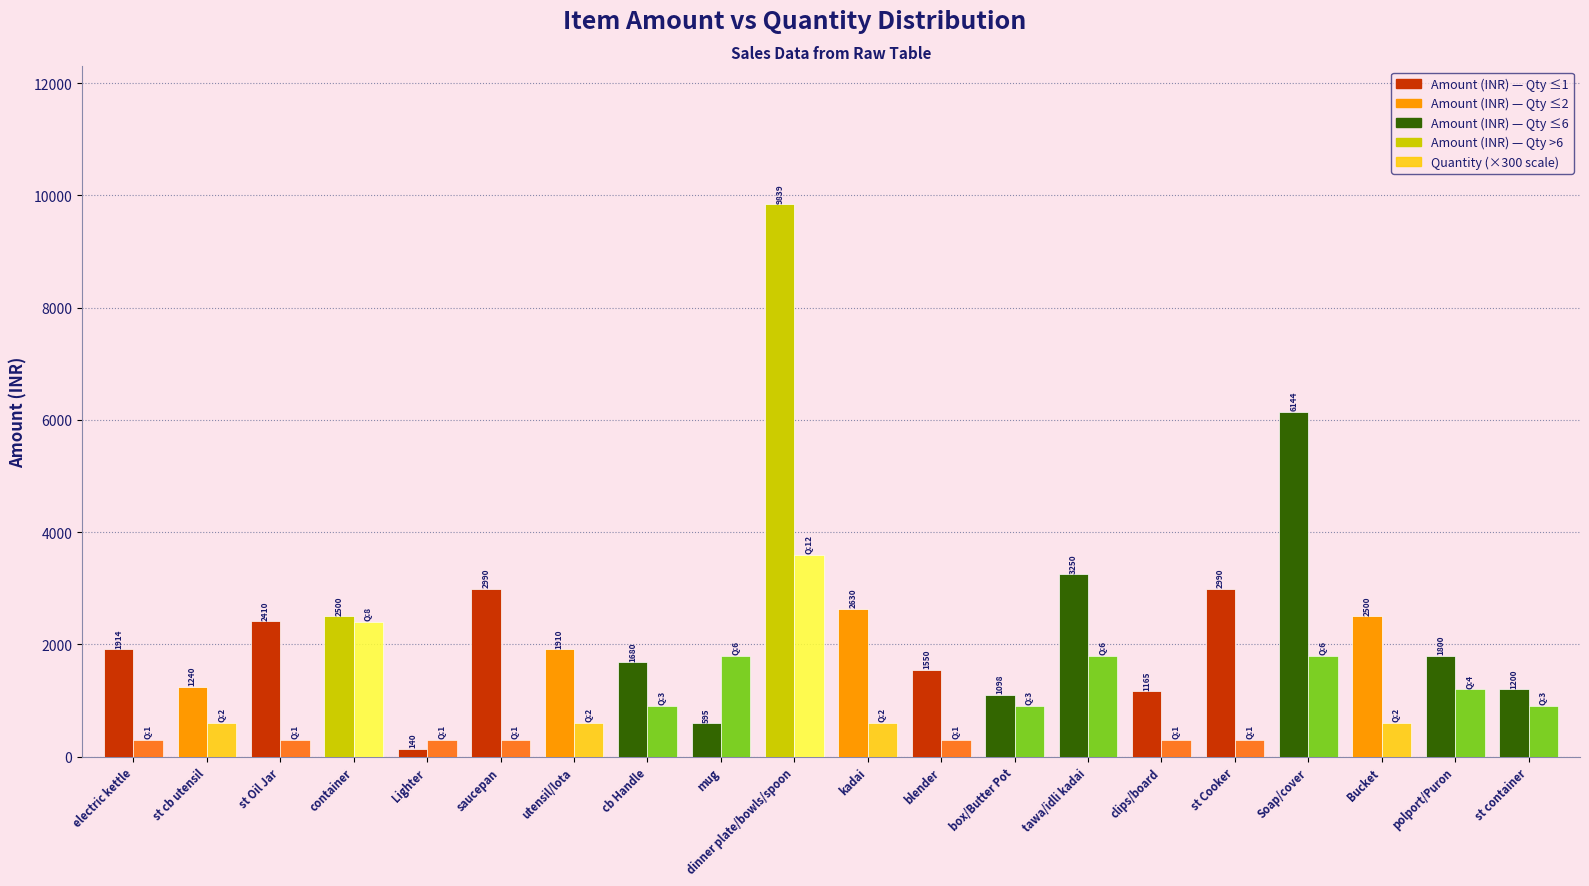

What is the total value across all series at st Cooker?

3290